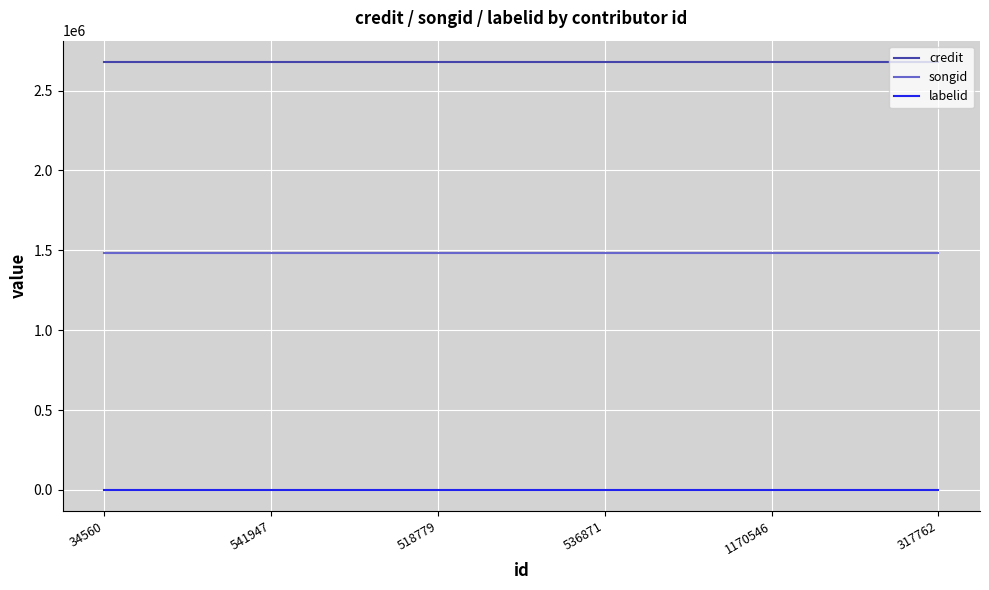

True or false: credit and labelid cross at least once.

False